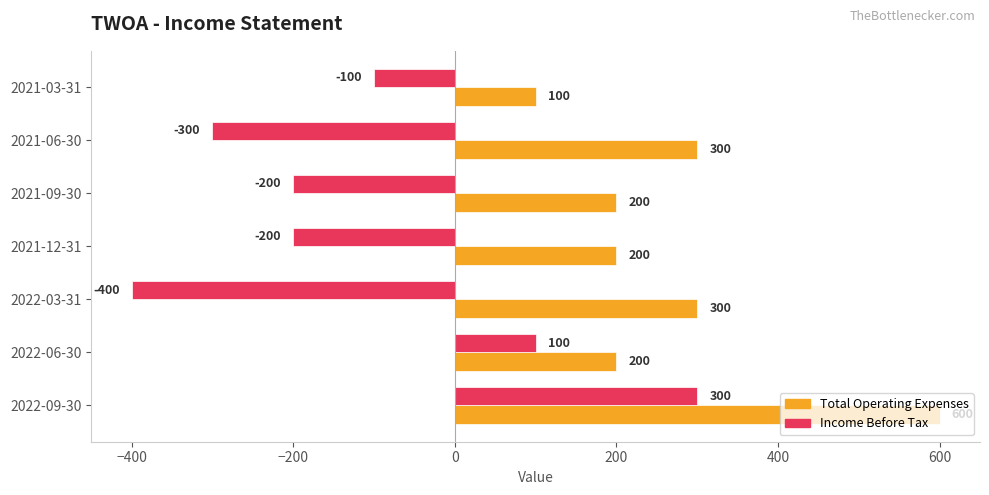

Which series has the largest total across all categories?

Total Operating Expenses